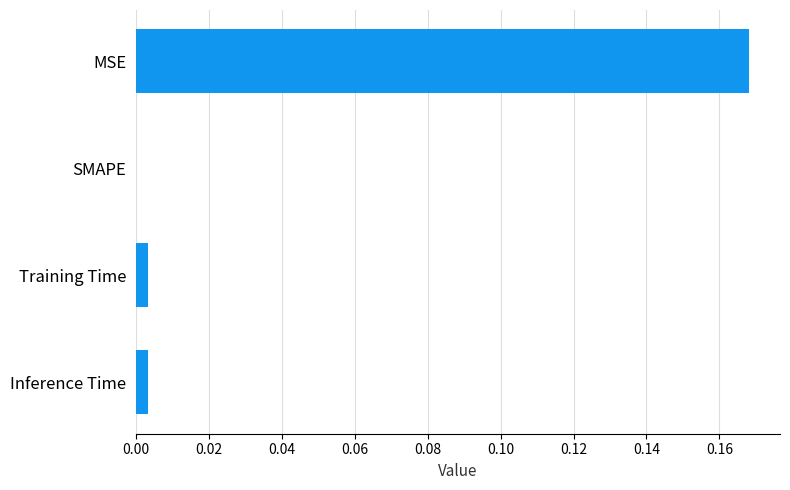

How many data points are above 0?

3